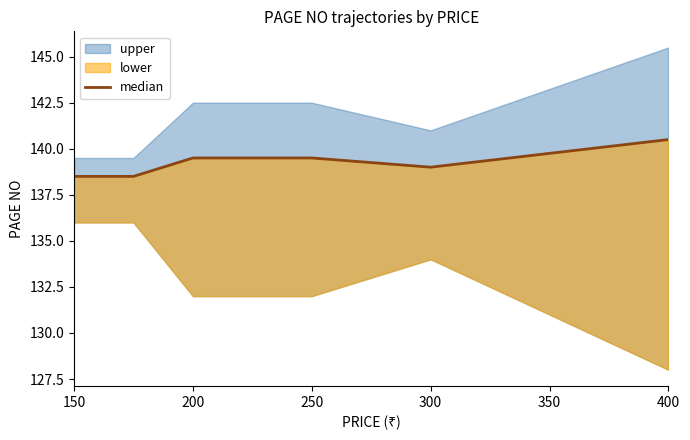

What is the value of the 5th point from the left?

139.0